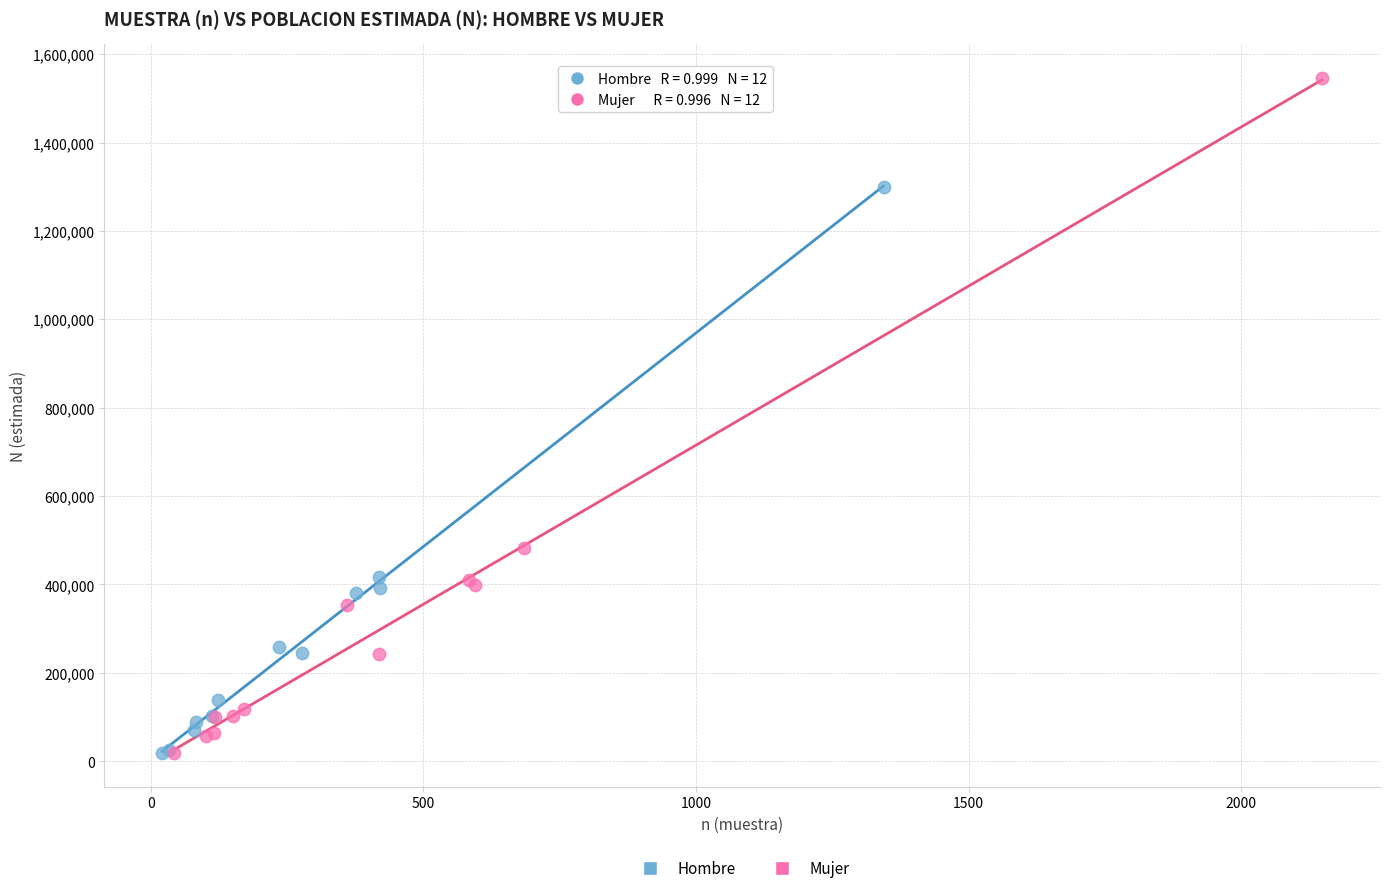

Which series has the widest spread of Y values?

Mujer